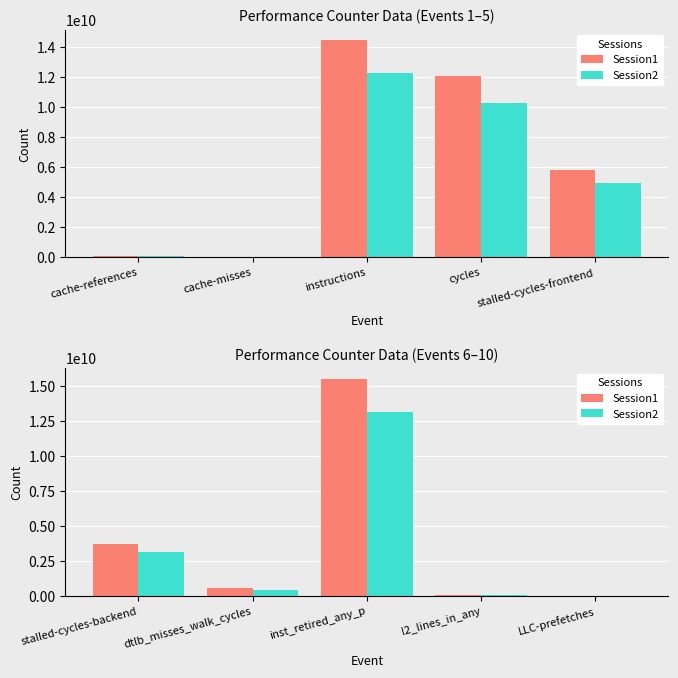

What is the label of the 2nd bar from the left?

dtlb_misses_walk_cycles